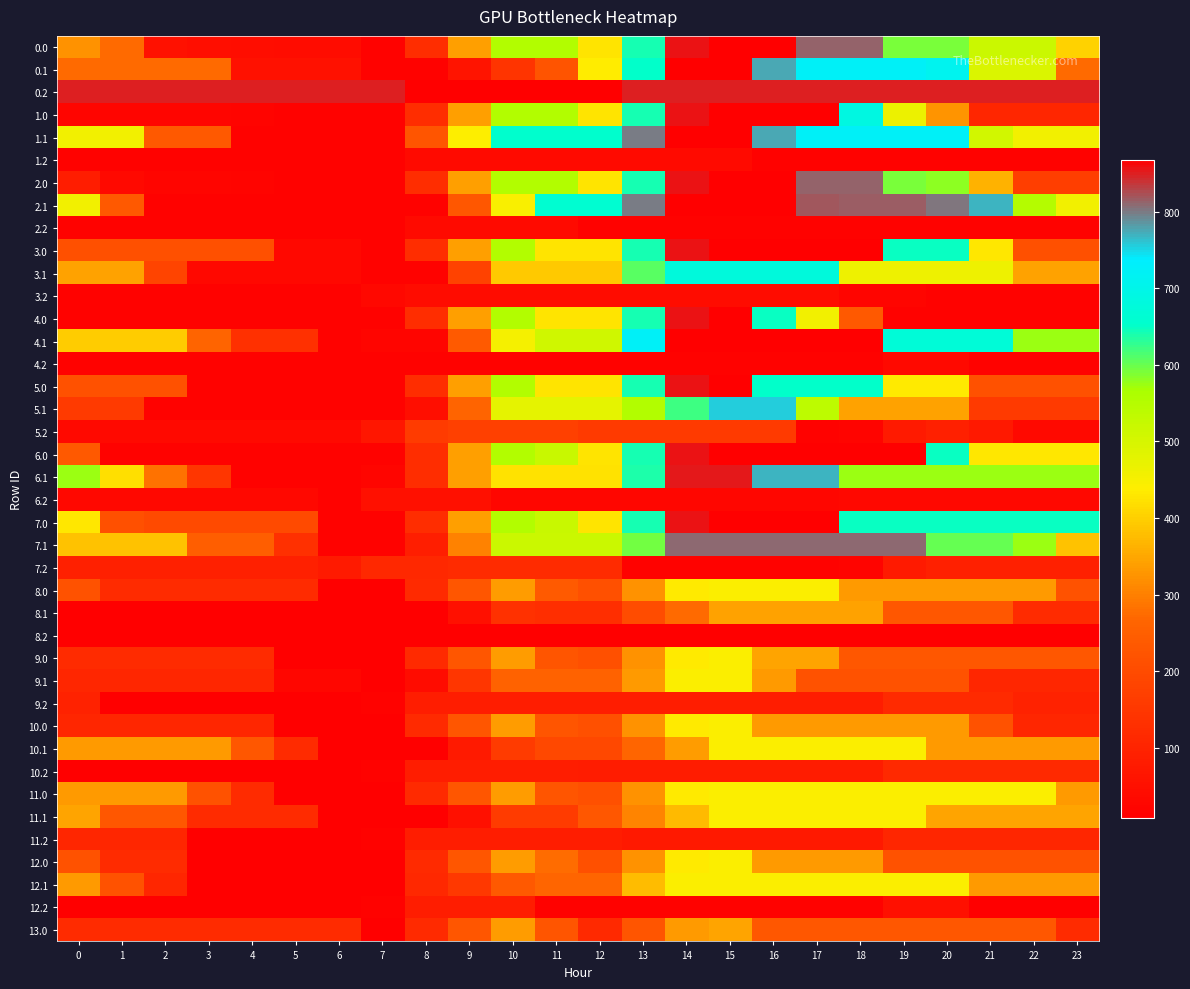

Reading left to right, extract all data points from this chart.

0.0: 0=322.0	1=272.1	2=52.9	3=48.5	4=43.5	5=41.5	6=41.5	7=17.4	8=125.9	9=340.5	10=555.4	11=555.4	12=427.3	13=642.0	14=856.9	15=868.0	16=868.0	17=811.4	18=811.4	19=592.2	20=592.2	21=517.3	22=517.3	23=404.9
0.1: 0=273.1	1=273.1	2=273.1	3=273.1	4=53.9	5=53.9	6=53.9	7=17.4	8=17.4	9=59.4	10=142.6	11=223.5	12=438.3	13=653.2	14=868.0	15=868.0	16=776.4	17=726.3	18=726.3	19=726.2	20=711.5	21=492.3	22=492.3	23=273.1
0.2: 0=849.4	1=849.4	2=849.4	3=849.4	4=849.4	5=849.4	6=849.4	7=849.4	8=868.0	9=868.0	10=868.0	11=868.0	12=868.0	13=849.4	14=849.4	15=849.4	16=849.4	17=849.4	18=849.4	19=849.4	20=849.4	21=849.4	22=849.4	23=849.4
1.0: 0=24.4	1=24.4	2=24.4	3=24.4	4=19.4	5=17.4	6=17.4	7=17.4	8=125.9	9=340.5	10=555.4	11=555.4	12=427.3	13=642.0	14=856.9	15=868.0	16=868.0	17=868.0	18=687.0	19=467.8	20=326.4	21=107.2	22=107.2	23=107.2
1.1: 0=455.7	1=455.7	2=236.6	3=236.6	4=17.4	5=17.4	6=17.4	7=17.4	8=226.6	9=441.4	10=656.3	11=656.3	12=656.3	13=800.0	14=868.0	15=868.0	16=776.4	17=726.3	18=726.3	19=726.2	20=726.2	21=507.0	22=455.7	23=455.7
1.2: 0=17.4	1=17.4	2=17.4	3=17.4	4=17.4	5=17.4	6=17.4	7=17.4	8=36.0	9=36.0	10=36.0	11=36.0	12=36.0	13=36.0	14=36.0	15=36.0	16=17.4	17=17.4	18=17.4	19=17.4	20=17.4	21=17.4	22=17.4	23=17.4
2.0: 0=84.8	1=34.8	2=24.4	3=24.4	4=19.4	5=17.4	6=17.4	7=17.4	8=125.9	9=340.5	10=555.4	11=555.4	12=427.3	13=642.0	14=856.9	15=868.0	16=868.0	17=811.4	18=811.4	19=592.2	20=581.0	21=361.8	22=167.6	23=167.6
2.1: 0=455.7	1=236.6	2=17.4	3=17.4	4=17.4	5=17.4	6=17.4	7=17.4	8=17.4	9=232.2	10=447.0	11=661.9	12=661.9	13=800.0	14=868.0	15=868.0	16=868.0	17=817.9	18=816.2	19=816.0	20=801.4	21=768.7	22=549.5	23=455.7
2.2: 0=17.4	1=17.4	2=17.4	3=17.4	4=17.4	5=17.4	6=17.4	7=17.4	8=36.0	9=36.0	10=36.0	11=36.0	12=17.4	13=17.4	14=17.4	15=17.4	16=17.4	17=17.4	18=17.4	19=17.4	20=17.4	21=17.4	22=17.4	23=17.4
3.0: 0=210.4	1=210.4	2=210.4	3=210.4	4=210.4	5=31.5	6=31.5	7=17.4	8=125.9	9=340.5	10=555.4	11=427.3	12=427.3	13=642.0	14=856.9	15=868.0	16=868.0	17=868.0	18=868.0	19=648.8	20=648.8	21=429.6	22=210.4	23=210.4
3.1: 0=341.7	1=341.7	2=183.1	3=29.9	4=29.9	5=29.9	6=29.9	7=17.4	8=17.4	9=179.8	10=394.6	11=394.6	12=394.6	13=609.5	14=677.5	15=677.5	16=677.5	17=677.5	18=464.6	19=464.6	20=464.6	21=464.6	22=341.7	23=341.7
3.2: 0=17.4	1=17.4	2=17.4	3=17.4	4=17.4	5=17.4	6=17.4	7=32.2	8=41.5	9=41.5	10=41.5	11=41.5	12=41.5	13=41.5	14=41.5	15=41.5	16=41.5	17=41.5	18=25.6	19=25.6	20=17.4	21=17.4	22=17.4	23=17.4
4.0: 0=17.4	1=17.4	2=17.4	3=17.4	4=17.4	5=17.4	6=17.4	7=17.4	8=125.9	9=340.5	10=555.4	11=427.3	12=427.3	13=642.0	14=856.9	15=868.0	16=648.8	17=455.7	18=236.6	19=17.4	20=17.4	21=17.4	22=17.4	23=17.4
4.1: 0=396.8	1=396.8	2=396.8	3=262.8	4=131.9	5=131.9	6=17.4	7=23.8	8=23.8	9=238.7	10=453.5	11=509.3	12=509.3	13=724.1	14=865.2	15=865.2	16=865.2	17=865.2	18=865.2	19=673.1	20=673.1	21=673.1	22=573.1	23=573.1
4.2: 0=17.4	1=17.4	2=17.4	3=17.4	4=17.4	5=17.4	6=17.4	7=17.4	8=17.4	9=17.4	10=17.4	11=17.4	12=17.4	13=17.4	14=17.4	15=17.4	16=17.4	17=17.4	18=17.4	19=33.9	20=33.9	21=17.4	22=17.4	23=17.4
5.0: 0=213.7	1=213.7	2=213.7	3=17.4	4=17.4	5=17.4	6=17.4	7=17.4	8=125.9	9=340.5	10=555.4	11=427.3	12=427.3	13=642.0	14=856.9	15=868.0	16=652.1	17=652.1	18=652.1	19=432.9	20=432.9	21=213.7	22=213.7	23=213.7
5.1: 0=156.7	1=156.7	2=17.4	3=17.4	4=17.4	5=17.4	6=17.4	7=17.4	8=48.4	9=263.2	10=478.0	11=478.0	12=478.0	13=553.0	14=621.0	15=755.7	16=755.7	17=536.5	18=342.9	19=342.9	20=342.9	21=156.7	22=156.7	23=156.7
5.2: 0=35.4	1=35.4	2=35.4	3=35.4	4=35.4	5=35.4	6=35.4	7=69.1	8=162.7	9=172.9	10=172.9	11=172.9	12=157.8	13=157.8	14=157.8	15=157.8	16=157.8	17=17.4	18=20.6	19=79.1	20=89.8	21=73.2	22=35.4	23=35.4
6.0: 0=236.6	1=17.4	2=17.4	3=17.4	4=17.4	5=17.4	6=17.4	7=17.4	8=125.9	9=340.5	10=555.4	11=520.1	12=427.3	13=642.0	14=856.9	15=868.0	16=868.0	17=868.0	18=868.0	19=868.0	20=648.8	21=429.6	22=429.6	23=429.6
6.1: 0=574.3	1=421.6	2=282.3	3=148.3	4=17.4	5=17.4	6=17.4	7=23.8	8=126.0	9=340.9	10=424.0	11=424.0	12=424.0	13=638.9	14=853.7	15=853.7	16=767.9	17=767.9	18=574.3	19=574.3	20=574.3	21=574.3	22=574.3	23=574.3
6.2: 0=29.4	1=29.4	2=29.4	3=29.4	4=29.4	5=29.4	6=17.4	7=51.0	8=51.0	9=51.0	10=26.2	11=26.2	12=26.2	13=26.2	14=26.2	15=26.2	16=26.2	17=26.2	18=29.4	19=29.4	20=29.4	21=29.4	22=29.4	23=29.4
7.0: 0=429.6	1=210.4	2=199.7	3=199.7	4=199.7	5=199.7	6=17.4	7=17.4	8=125.9	9=340.5	10=555.4	11=520.1	12=427.3	13=642.0	14=856.9	15=868.0	16=868.0	17=868.0	18=648.8	19=648.8	20=648.8	21=648.8	22=648.8	23=648.8
7.1: 0=381.9	1=381.9	2=381.9	3=247.8	4=247.8	5=131.9	6=17.4	7=17.4	8=89.2	9=304.1	10=518.9	11=518.9	12=518.9	13=593.9	14=808.7	15=808.7	16=808.7	17=808.7	18=808.7	19=808.7	20=602.2	21=602.2	22=573.2	23=381.9
7.2: 0=89.8	1=89.8	2=89.8	3=89.8	4=89.8	5=89.8	6=77.7	7=111.4	8=111.4	9=121.6	10=121.6	11=121.6	12=121.6	13=17.4	14=17.4	15=17.4	16=17.4	17=17.4	18=20.6	19=79.1	20=89.8	21=89.8	22=89.8	23=89.8
8.0: 0=219.8	1=121.0	2=121.0	3=121.0	4=121.0	5=121.0	6=8.9	7=8.9	8=117.4	9=227.3	10=337.2	11=239.2	12=213.1	13=323.0	14=432.9	15=444.0	16=444.0	17=444.0	18=331.9	19=331.9	20=331.9	21=331.9	22=331.9	23=219.8
8.1: 0=8.9	1=8.9	2=8.9	3=8.9	4=8.9	5=8.9	6=8.9	7=8.9	8=8.9	9=51.0	10=134.1	11=128.4	12=128.4	13=203.4	14=271.4	15=342.2	16=342.2	17=342.2	18=342.2	19=233.1	20=233.1	21=233.1	22=121.0	23=121.0
8.2: 0=8.9	1=8.9	2=8.9	3=8.9	4=8.9	5=8.9	6=8.9	7=8.9	8=11.8	9=11.8	10=11.8	11=11.8	12=11.8	13=11.8	14=11.8	15=11.8	16=11.8	17=11.8	18=11.8	19=8.9	20=8.9	21=8.9	22=8.9	23=8.9
9.0: 0=121.0	1=121.0	2=121.0	3=121.0	4=121.0	5=8.9	6=8.9	7=8.9	8=117.4	9=227.3	10=337.2	11=225.1	12=213.1	13=323.0	14=432.9	15=444.0	16=345.2	17=345.2	18=233.1	19=233.1	20=233.1	21=233.1	22=233.1	23=233.1
9.1: 0=107.6	1=107.6	2=107.6	3=107.6	4=107.6	5=28.4	6=28.4	7=8.9	8=39.3	9=149.2	10=259.1	11=259.1	12=259.1	13=334.1	14=444.0	15=444.0	16=331.9	17=219.8	18=219.8	19=219.8	20=219.8	21=107.6	22=107.6	23=107.6
9.2: 0=98.5	1=8.9	2=8.9	3=8.9	4=8.9	5=8.9	6=8.9	7=16.8	8=84.7	9=84.7	10=84.7	11=84.7	12=84.7	13=84.7	14=84.7	15=84.7	16=84.7	17=84.7	18=84.7	19=117.5	20=117.5	21=117.5	22=98.5	23=98.5
10.0: 0=107.6	1=107.6	2=107.6	3=107.6	4=107.6	5=8.9	6=8.9	7=8.9	8=117.4	9=227.3	10=337.2	11=225.1	12=213.1	13=323.0	14=432.9	15=444.0	16=331.9	17=331.9	18=331.9	19=331.9	20=331.9	21=219.8	22=107.6	23=107.6
10.1: 0=331.9	1=331.9	2=331.9	3=331.9	4=233.1	5=121.0	6=8.9	7=8.9	8=8.9	9=78.8	10=162.0	11=192.1	12=192.1	13=267.1	14=335.0	15=444.0	16=444.0	17=444.0	18=444.0	19=444.0	20=331.9	21=331.9	22=331.9	23=331.9
10.2: 0=8.9	1=8.9	2=8.9	3=8.9	4=8.9	5=8.9	6=8.9	7=16.8	8=84.7	9=84.7	10=84.7	11=84.7	12=80.3	13=80.3	14=80.3	15=80.3	16=80.3	17=80.3	18=80.3	19=113.0	20=113.0	21=113.0	22=113.0	23=113.0
11.0: 0=331.9	1=331.9	2=331.9	3=219.8	4=121.0	5=8.9	6=8.9	7=8.9	8=117.4	9=227.3	10=337.2	11=225.1	12=213.1	13=323.0	14=432.9	15=444.0	16=444.0	17=444.0	18=444.0	19=444.0	20=444.0	21=444.0	22=444.0	23=331.9
11.1: 0=345.2	1=233.1	2=233.1	3=121.0	4=121.0	5=121.0	6=8.9	7=8.9	8=8.9	9=51.0	10=160.8	11=160.8	12=230.6	13=305.6	14=373.5	15=444.0	16=444.0	17=444.0	18=444.0	19=444.0	20=345.2	21=345.2	22=345.2	23=345.2
11.2: 0=106.8	1=106.8	2=106.8	3=8.9	4=8.9	5=8.9	6=8.9	7=16.8	8=84.7	9=84.7	10=84.7	11=84.7	12=84.7	13=74.1	14=74.1	15=74.1	16=74.1	17=74.1	18=74.1	19=106.8	20=106.8	21=106.8	22=106.8	23=106.8
12.0: 0=219.8	1=121.0	2=121.0	3=8.9	4=8.9	5=8.9	6=8.9	7=8.9	8=117.4	9=227.3	10=337.2	11=275.6	12=213.1	13=323.0	14=432.9	15=444.0	16=331.9	17=331.9	18=331.9	19=219.8	20=219.8	21=219.8	22=219.8	23=219.8
12.1: 0=331.9	1=219.8	2=107.6	3=8.9	4=8.9	5=8.9	6=8.9	7=8.9	8=110.8	9=152.9	10=236.1	11=266.1	12=266.1	13=376.0	14=444.0	15=444.0	16=444.0	17=444.0	18=444.0	19=444.0	20=444.0	21=331.9	22=331.9	23=331.9
12.2: 0=8.9	1=8.9	2=8.9	3=8.9	4=8.9	5=8.9	6=8.9	7=16.8	8=84.7	9=84.7	10=84.7	11=18.9	12=18.9	13=18.9	14=18.9	15=18.9	16=18.9	17=18.9	18=18.9	19=51.7	20=51.7	21=8.9	22=8.9	23=8.9
13.0: 0=121.0	1=121.0	2=121.0	3=121.0	4=121.0	5=121.0	6=121.0	7=8.9	8=117.4	9=227.3	10=337.2	11=226.4	12=114.3	13=224.2	14=334.1	15=345.2	16=233.1	17=233.1	18=233.1	19=233.1	20=233.1	21=233.1	22=233.1	23=121.0